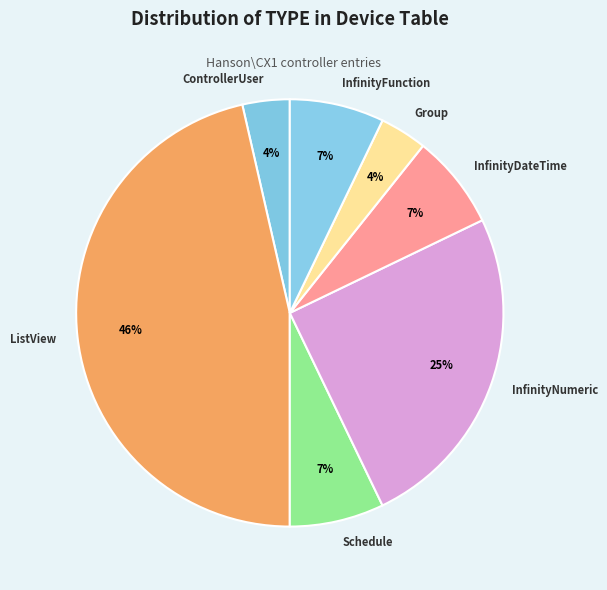

How many slices are in this pie chart?

7